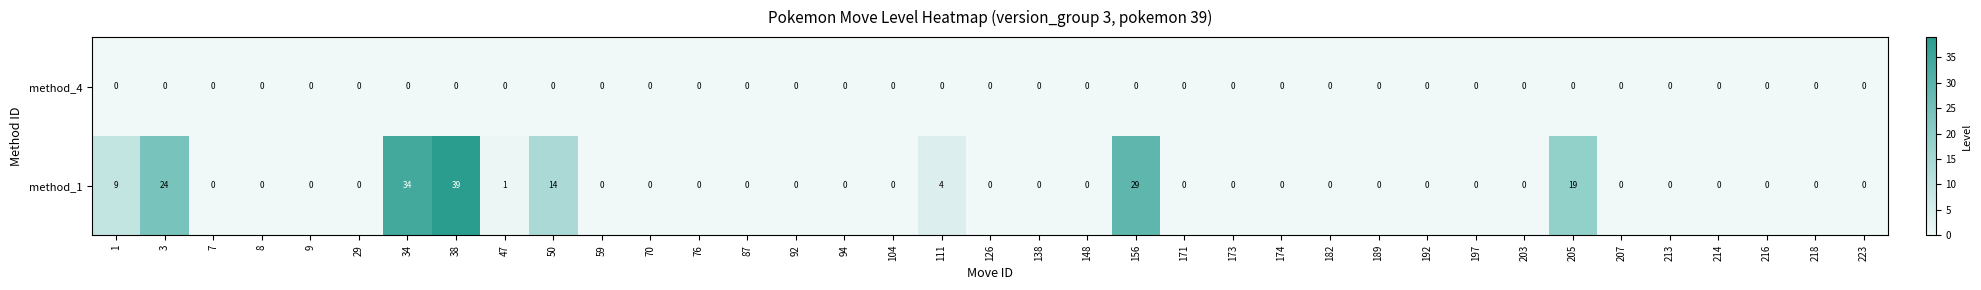

At which category is the sum across all series the highest?

38